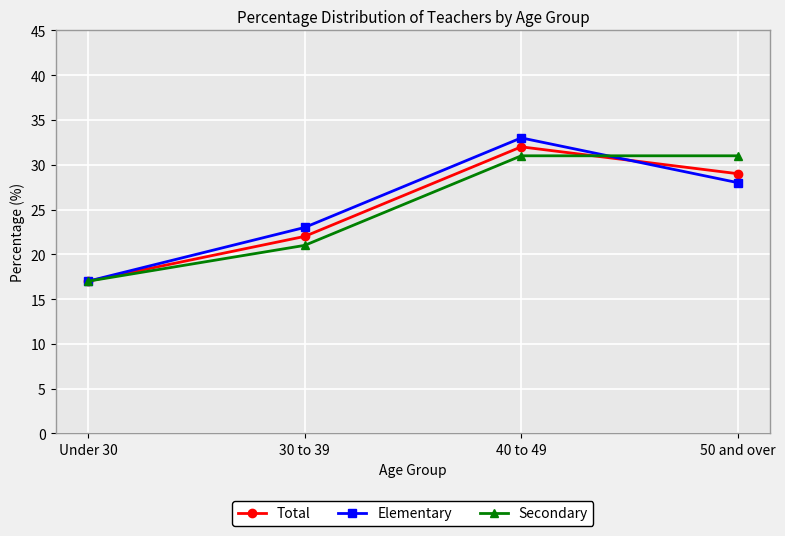

What position from the left is 40 to 49?

3